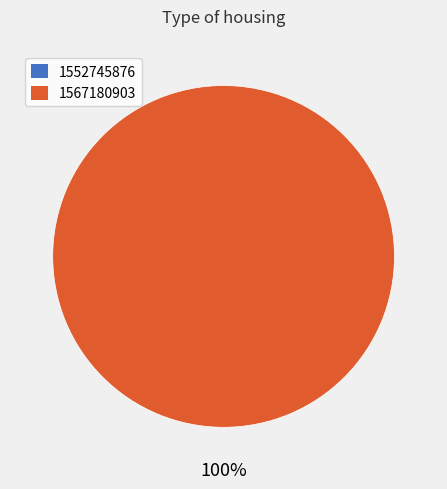

To the nearest percent, what is the difference between the 1567180903 and 1552745876 slice percentages?

100%